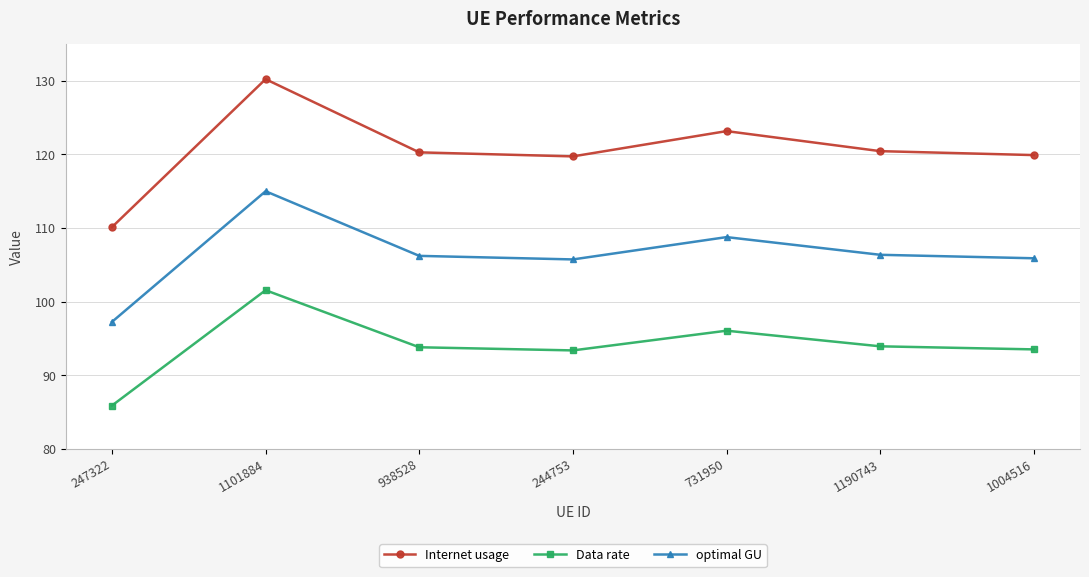

What is the approximate value of Data rate at 731950?

96.0